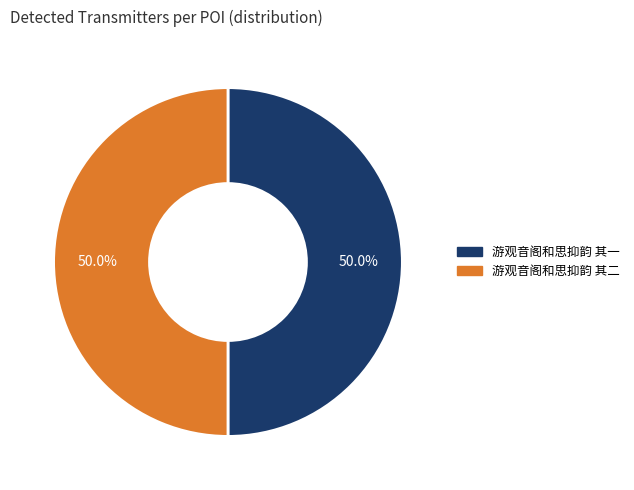

How many slices are in this pie chart?

2